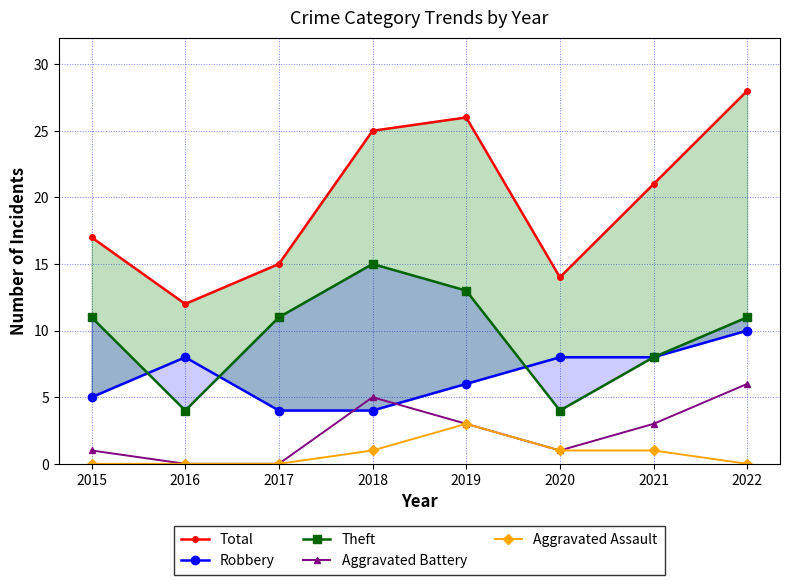

Reading left to right, list all the values displayed in this chart.

Total: 17	12	15	25	26	14	21	28
Robbery: 5	8	4	4	6	8	8	10
Theft: 11	4	11	15	13	4	8	11
Aggravated Battery: 1	0	0	5	3	1	3	6
Aggravated Assault: 0	0	0	1	3	1	1	0